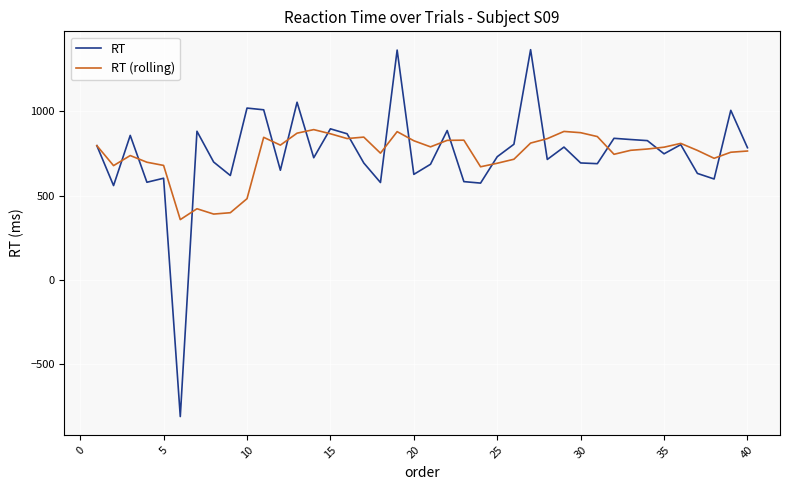

Rank the series by their maximum value, from highest to lowest.

RT, RT (rolling)